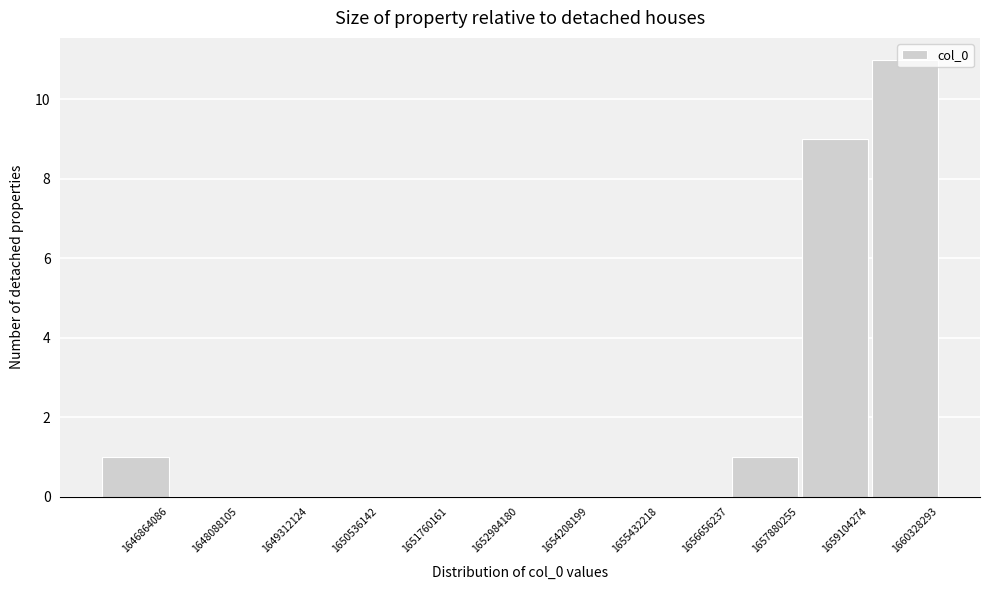

What is the sum of the values at 1660328293 and 1652984180?

11